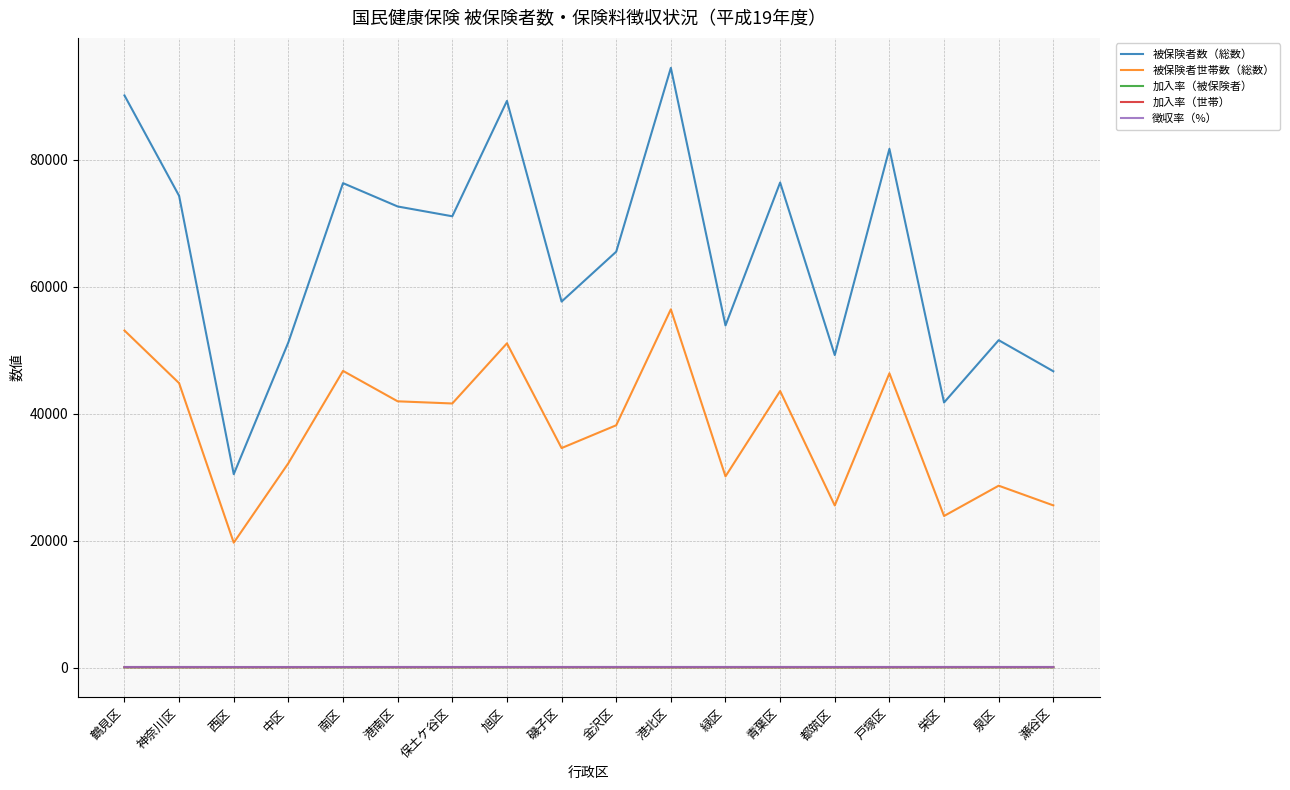

What are all the series names shown in the legend?

被保険者数（総数）, 被保険者世帯数（総数）, 加入率（被保険者）, 加入率（世帯）, 徴収率（%）